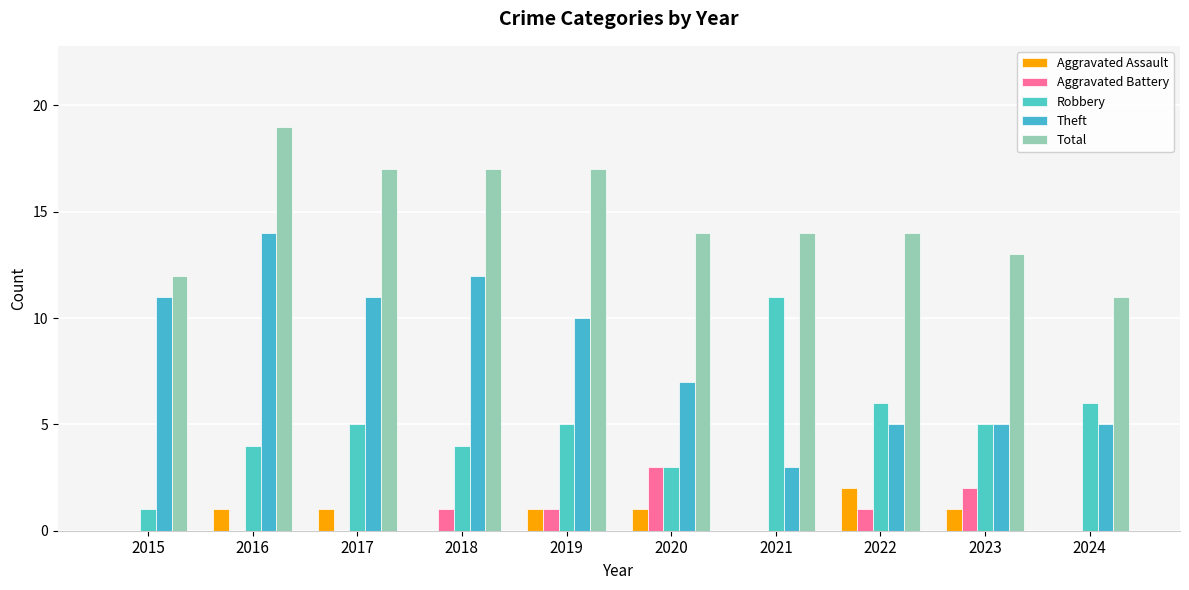

How many groups of bars are there?

10